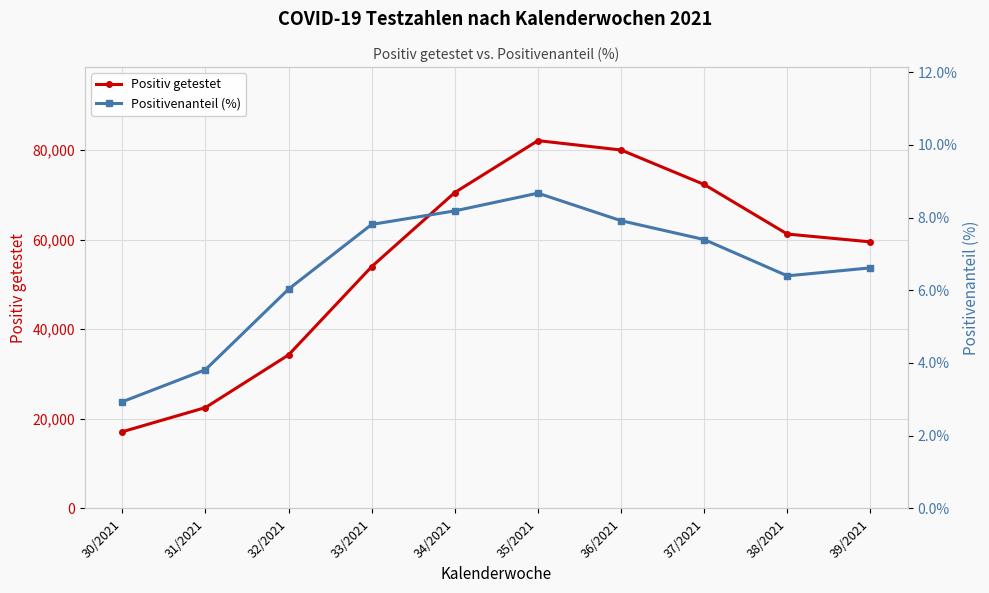

What position from the left is 30/2021?

1